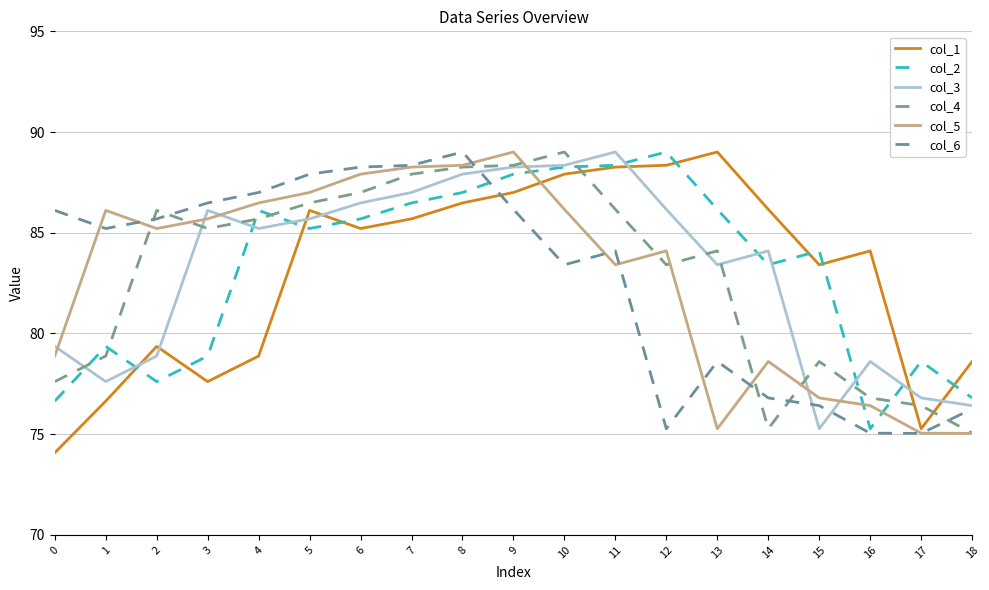

Where is the first local maximum for col_6?

8